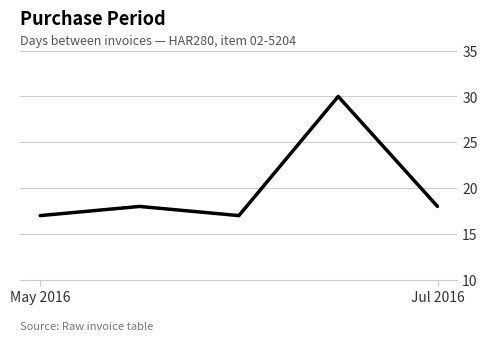

True or false: the data has more than 1 interior local peaks.

True